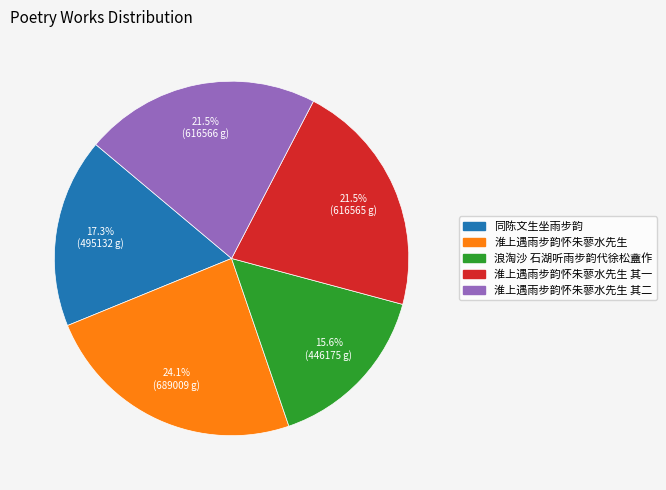

Is there a majority slice in this chart?

No